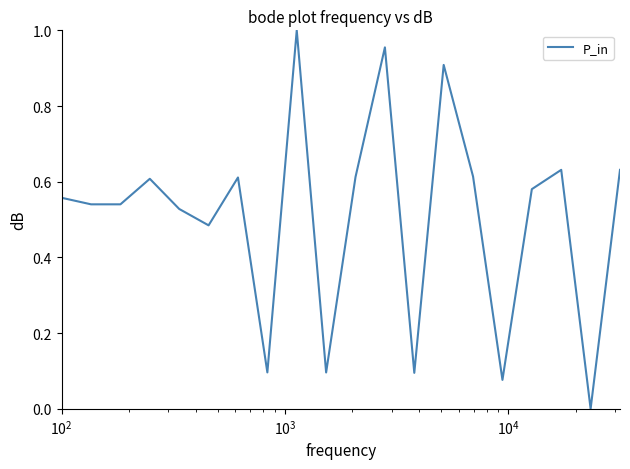

What is the sum of all values?

10.2